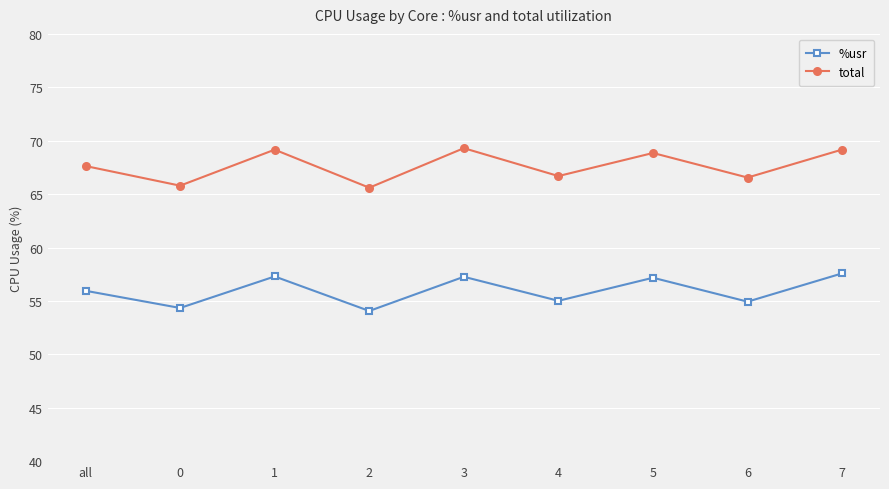

What is the label of the 3rd point from the right?

5